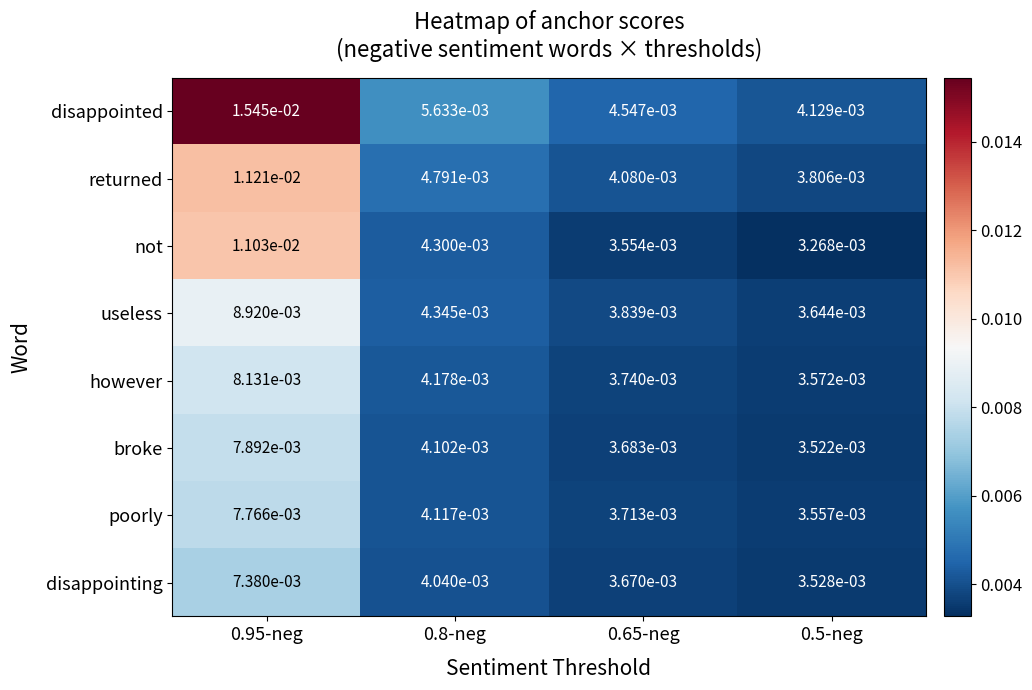

Which series changed the most between 0.65-neg and 0.5-neg?

disappointed